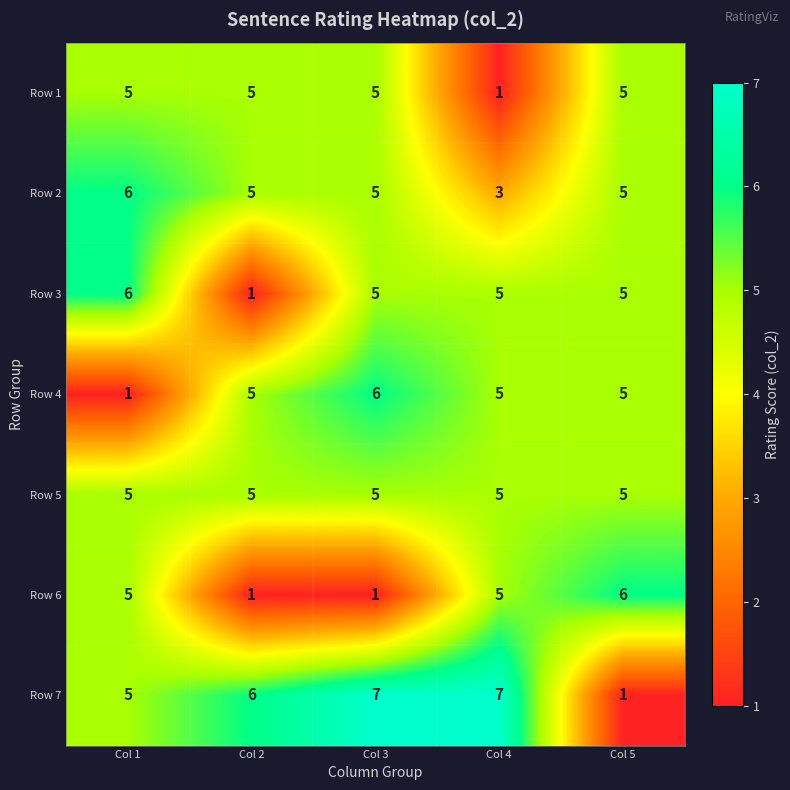

Which series has the largest total across all categories?

Row 7